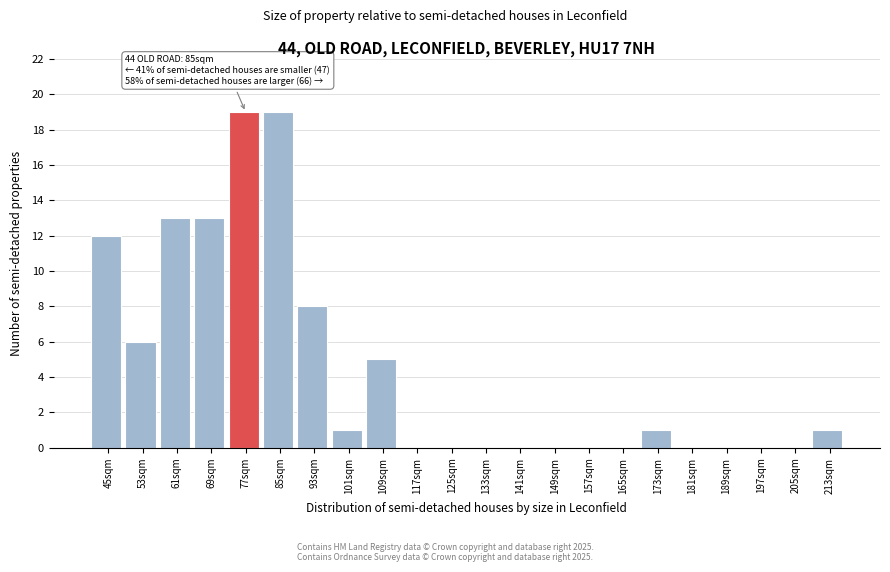

Reading right to left, what are all the values shown in this chart?

213sqm=1	205sqm=0	197sqm=0	189sqm=0	181sqm=0	173sqm=1	165sqm=0	157sqm=0	149sqm=0	141sqm=0	133sqm=0	125sqm=0	117sqm=0	109sqm=5	101sqm=1	93sqm=8	85sqm=19	77sqm=19	69sqm=13	61sqm=13	53sqm=6	45sqm=12